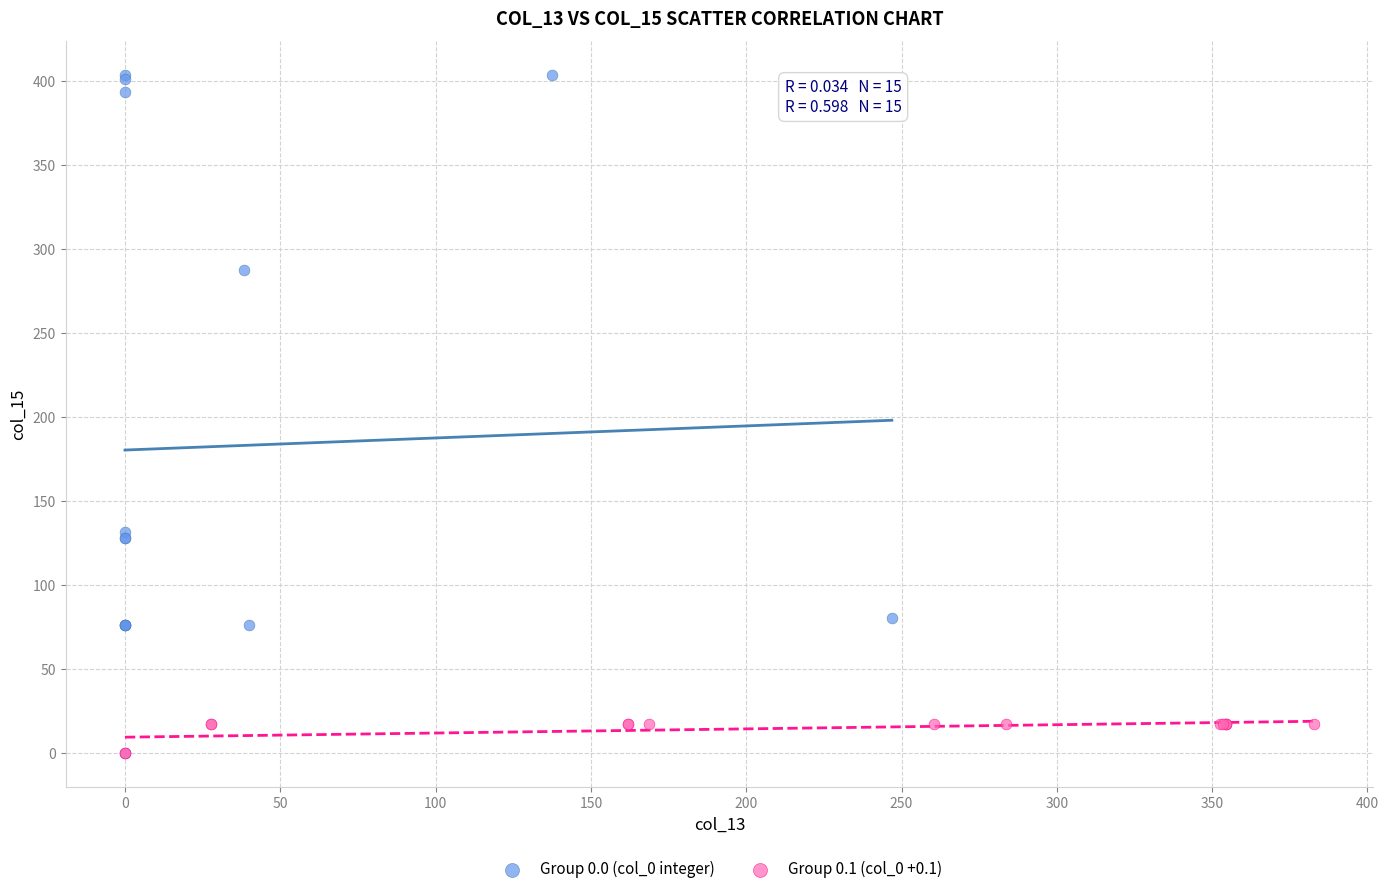

Which series has the largest Y range (max minus min)?

Group 0.0 (col_0 integer)